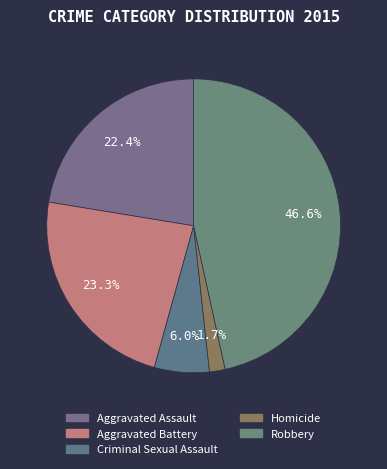

How many slices are in this pie chart?

5